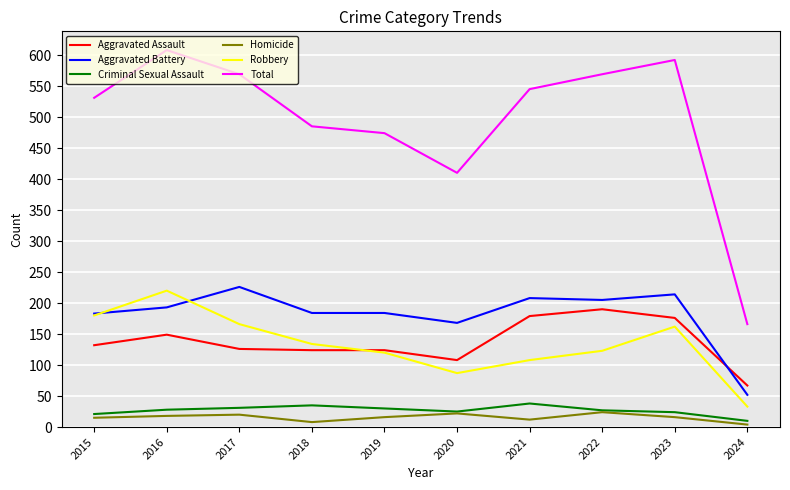

Rank the series at 2018 from lowest to highest value.

Homicide, Criminal Sexual Assault, Aggravated Assault, Robbery, Aggravated Battery, Total